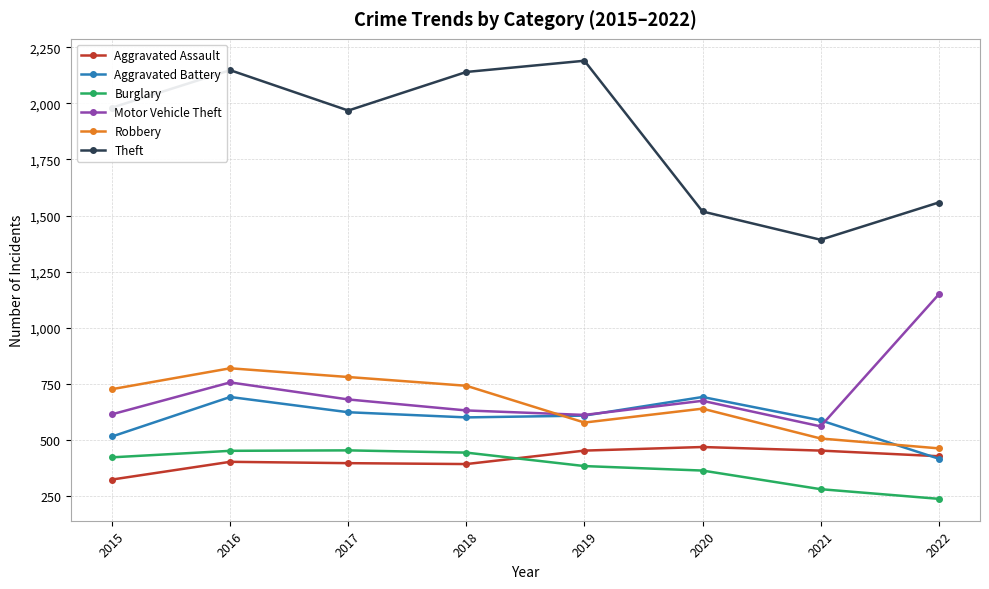

True or false: Motor Vehicle Theft has more than 1 points higher than both neighbors.

True